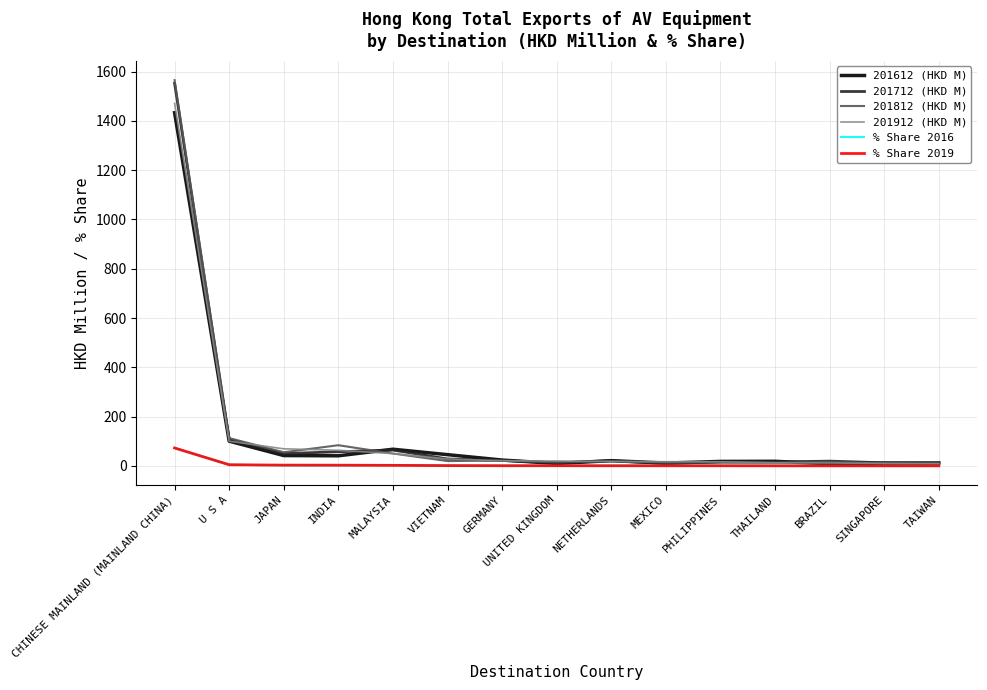

Which series has the widest spread of values?

201812 (HKD M)